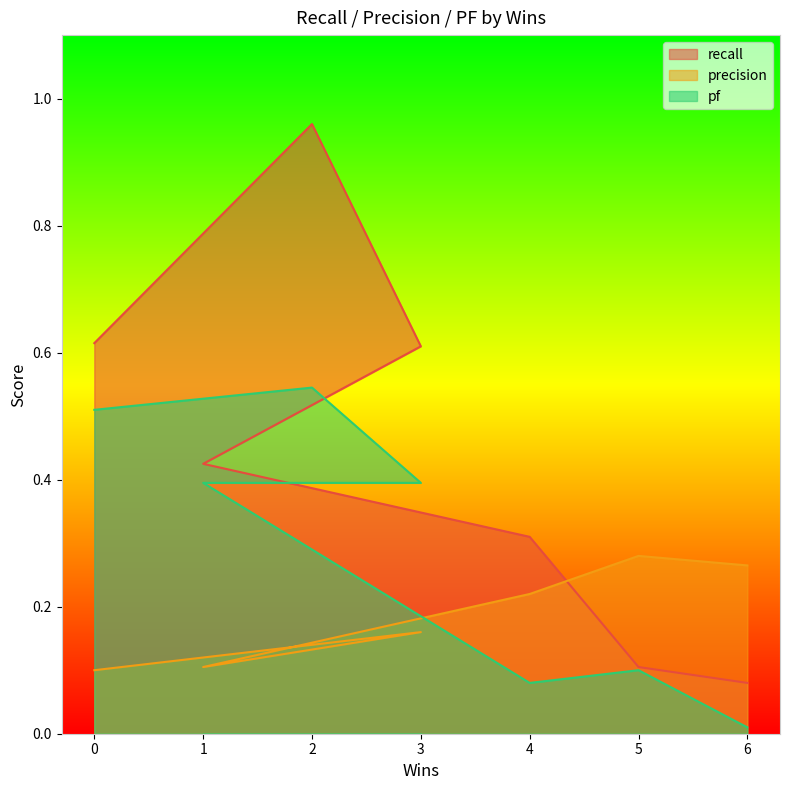

At which label is recall closest to 0?

6